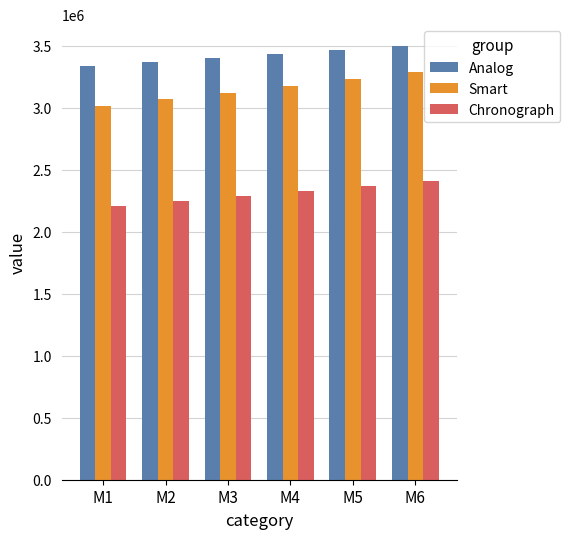

How many bars are there in each group?

3